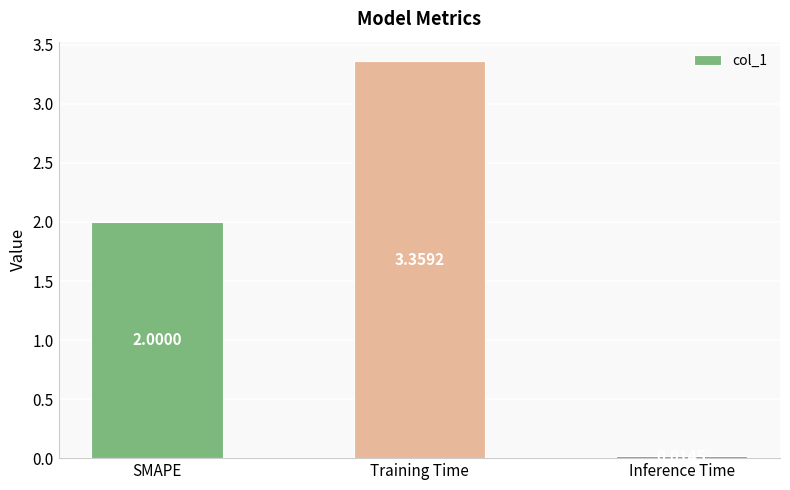

Between SMAPE and Training Time, which is larger?

Training Time